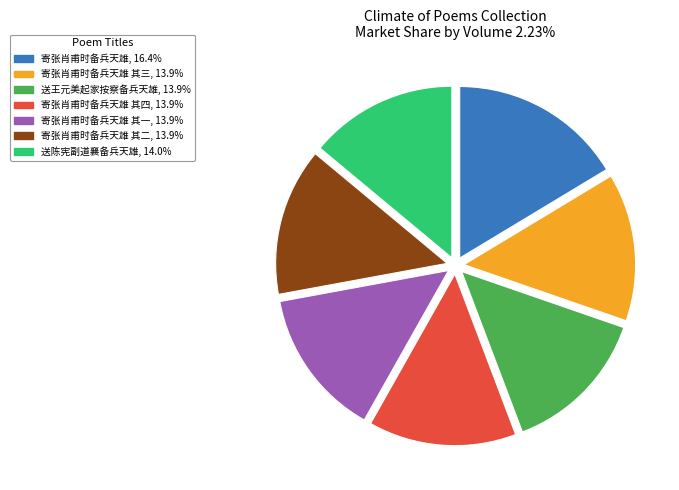

Do 寄张肖甫时备兵天雄 其四, 13.9% and 送陈宪副道襄备兵天雄, 14.0% together represent more than half of the pie?

No